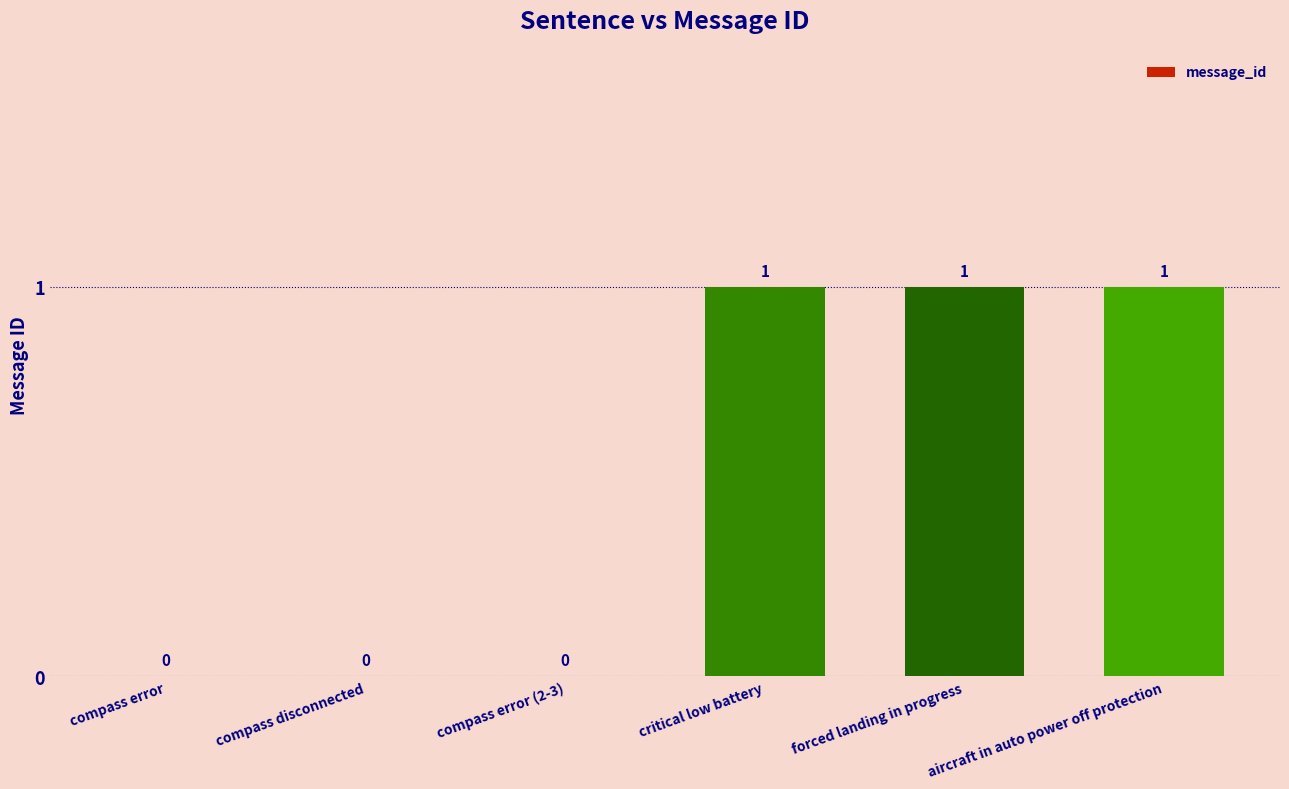

Which has a higher value, forced landing in progress or compass error (2-3)?

forced landing in progress